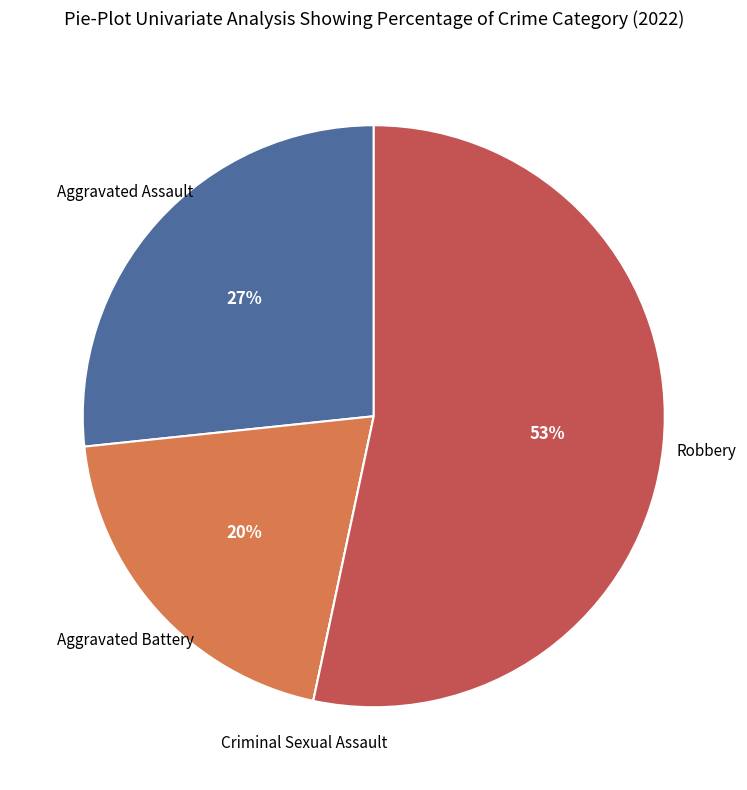

Is there any slice that represents more than half of the pie?

Yes